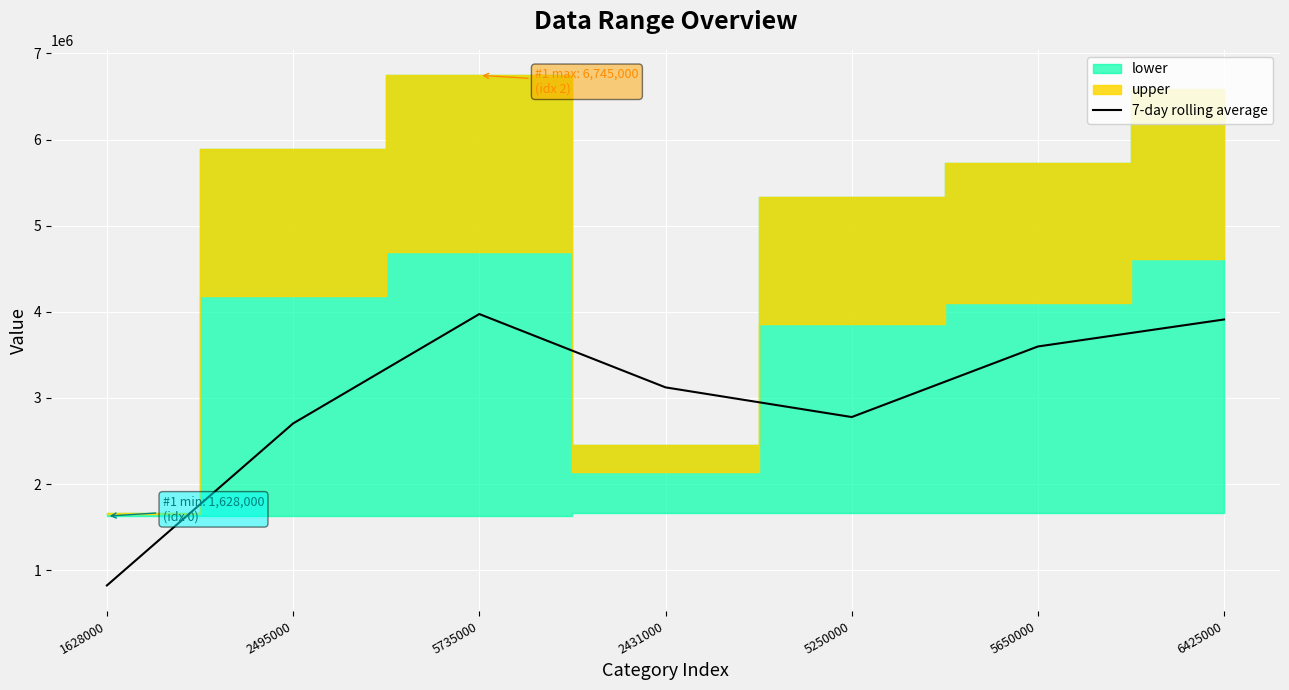

The chart shows a value of 4470610 at 2431000. True or false?

False